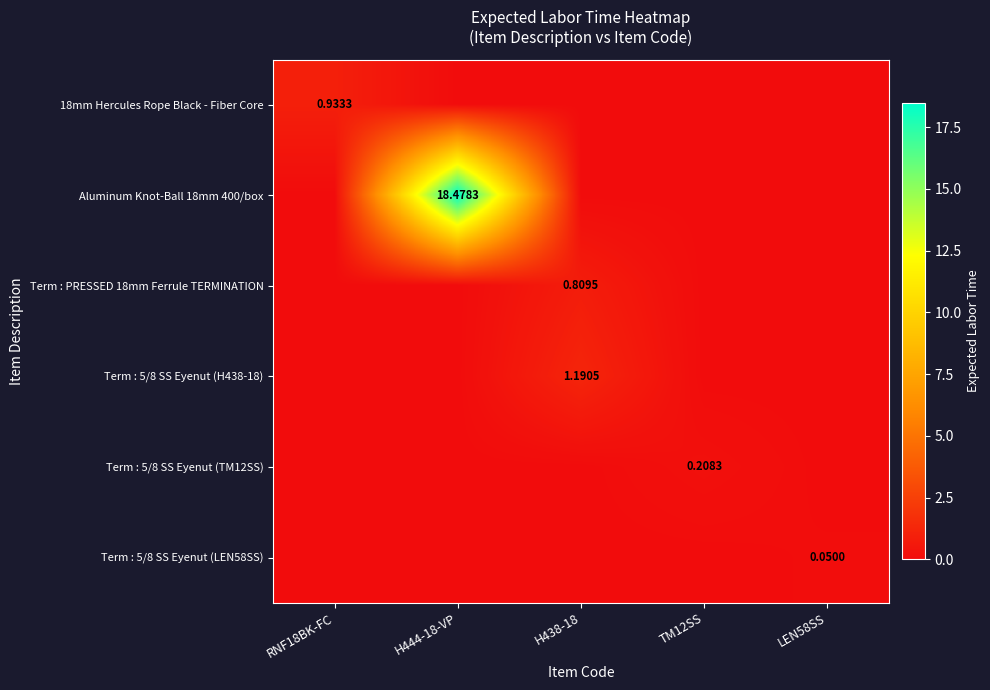

How many data points does each series have?

5